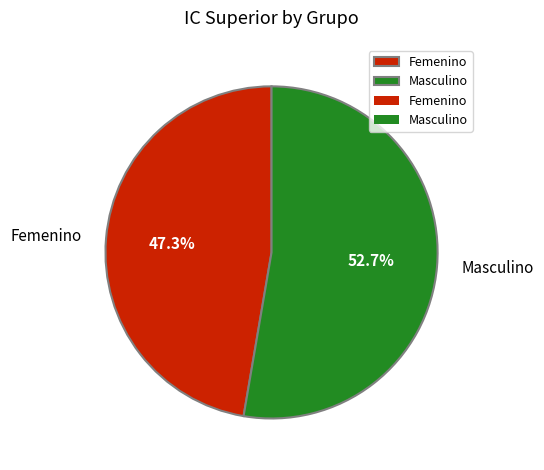

Which category accounts for the majority?

Masculino